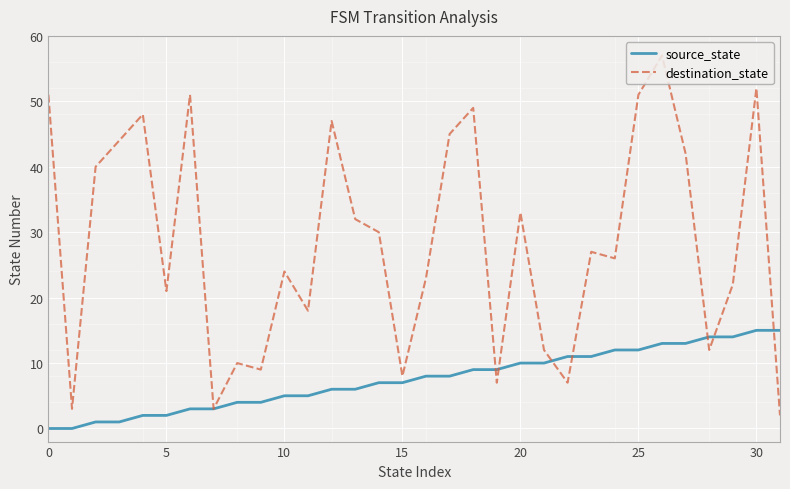

Is it true that destination_state equals 12 at 21?

True